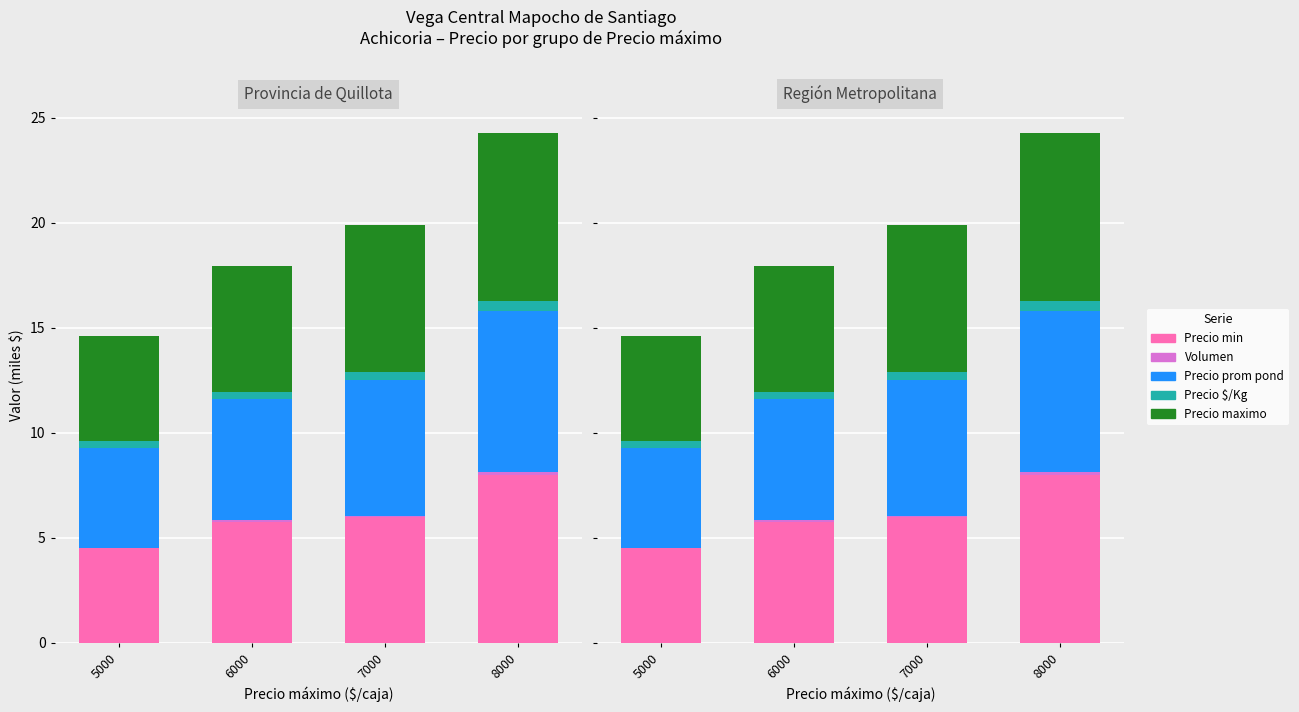

How many bars are there in each group?

5